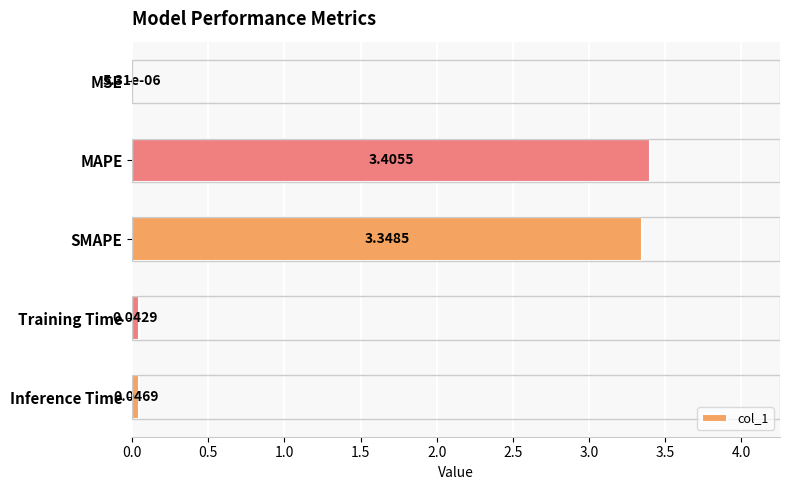

How many series are shown in this chart?

1